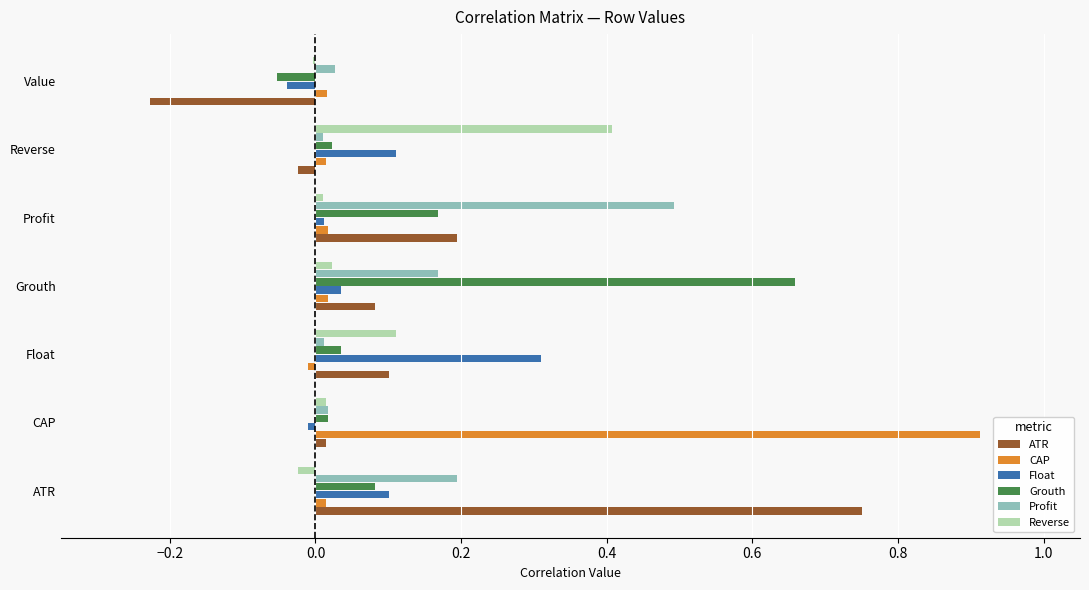

What is the greatest value displayed?

0.9